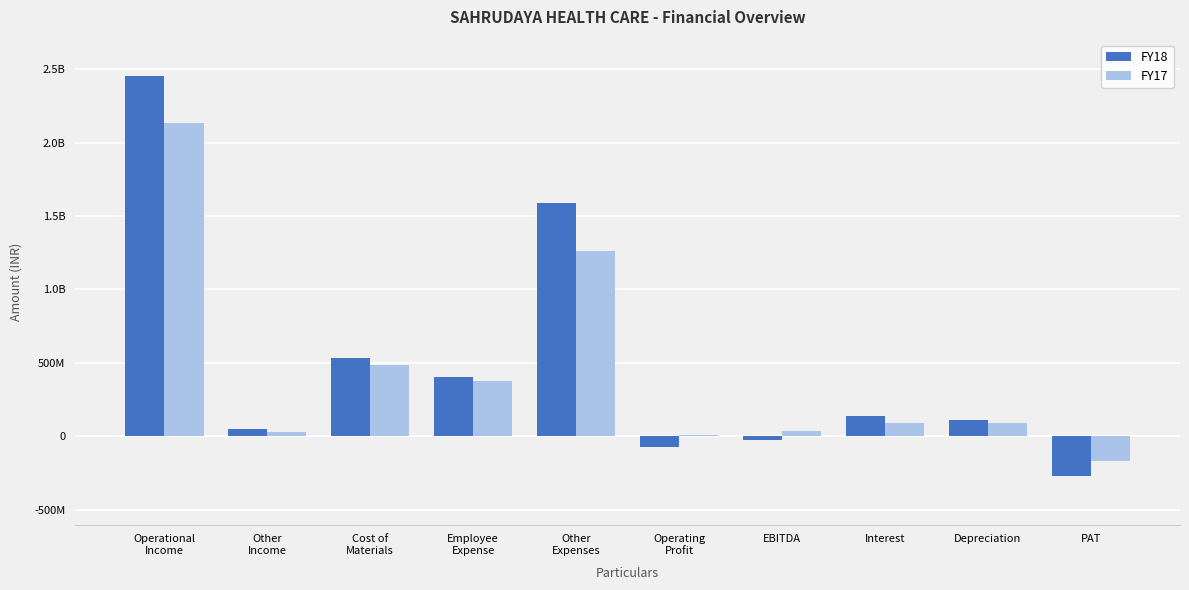

What are all the series names shown in the legend?

FY18, FY17